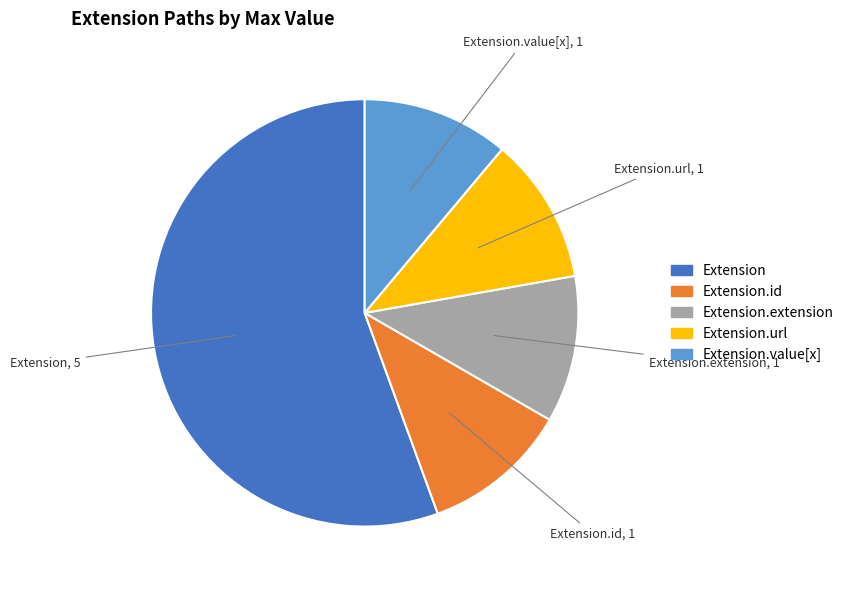

Which category has the biggest portion of the pie?

Extension